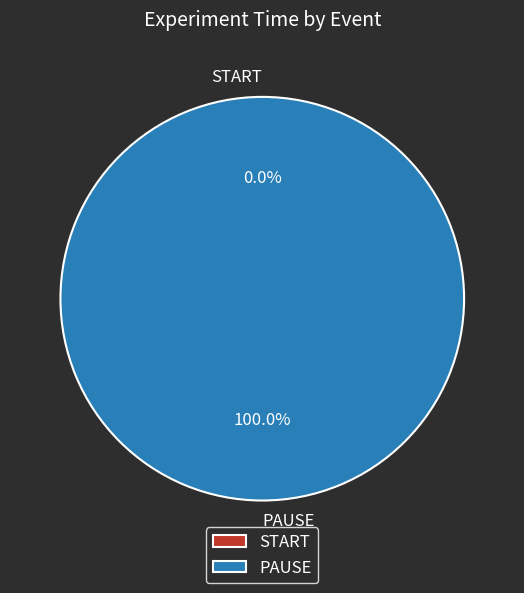

Count the number of slices in the pie.

2